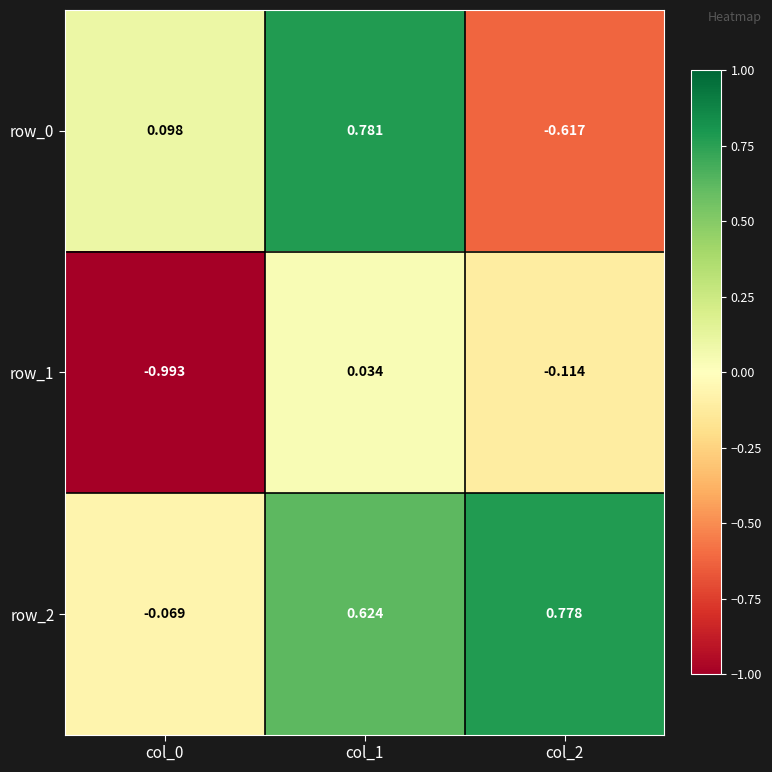

What is the sum of all row_2 values?

1.3